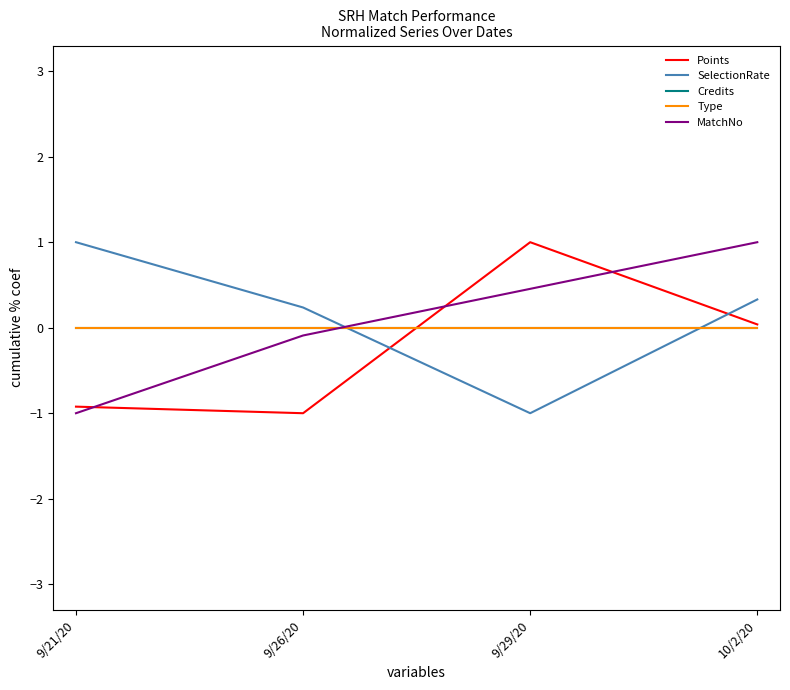

Where do SelectionRate and Credits first cross each other?

9/26/20 and 9/29/20